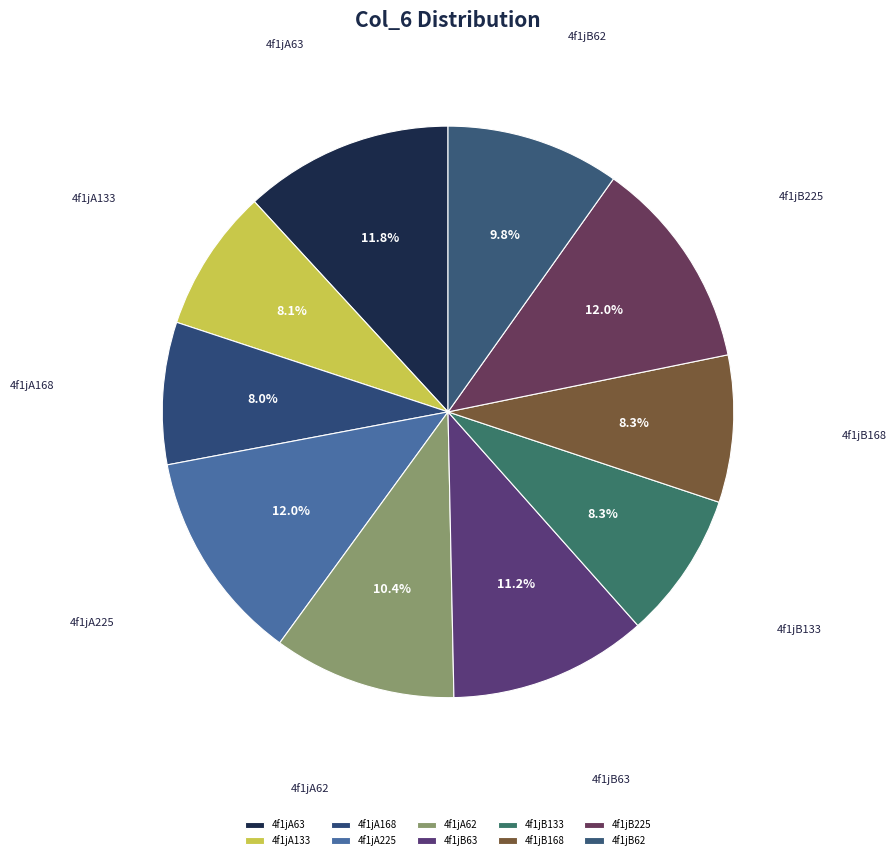

Is it true that 4f1jB63 is 11% of the pie?

True